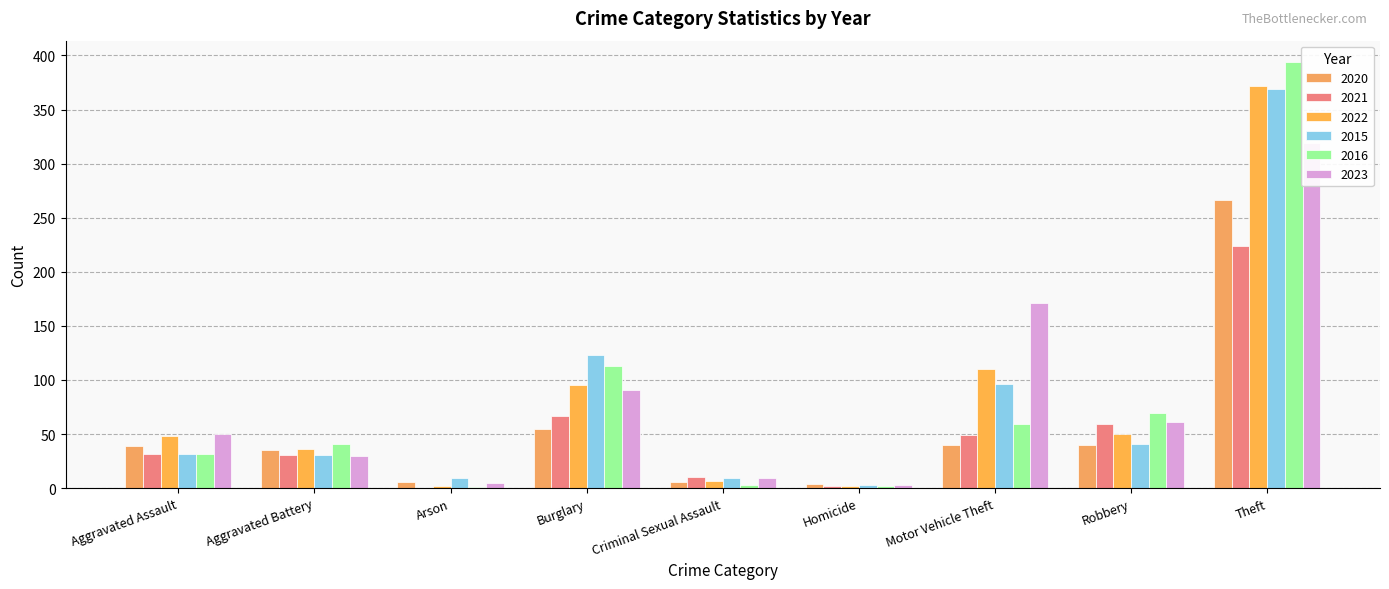

Which series has the largest range (max minus min)?

2023